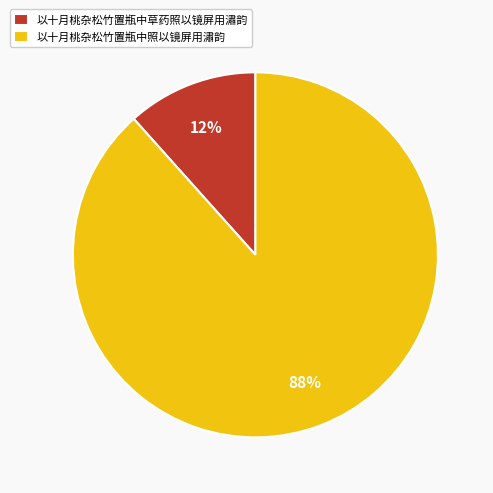

To the nearest percent, what is the combined percentage of 以十月桃杂松竹置瓶中照以镜屏用潚韵 and 以十月桃杂松竹置瓶中草药照以镜屏用潚韵?

100%